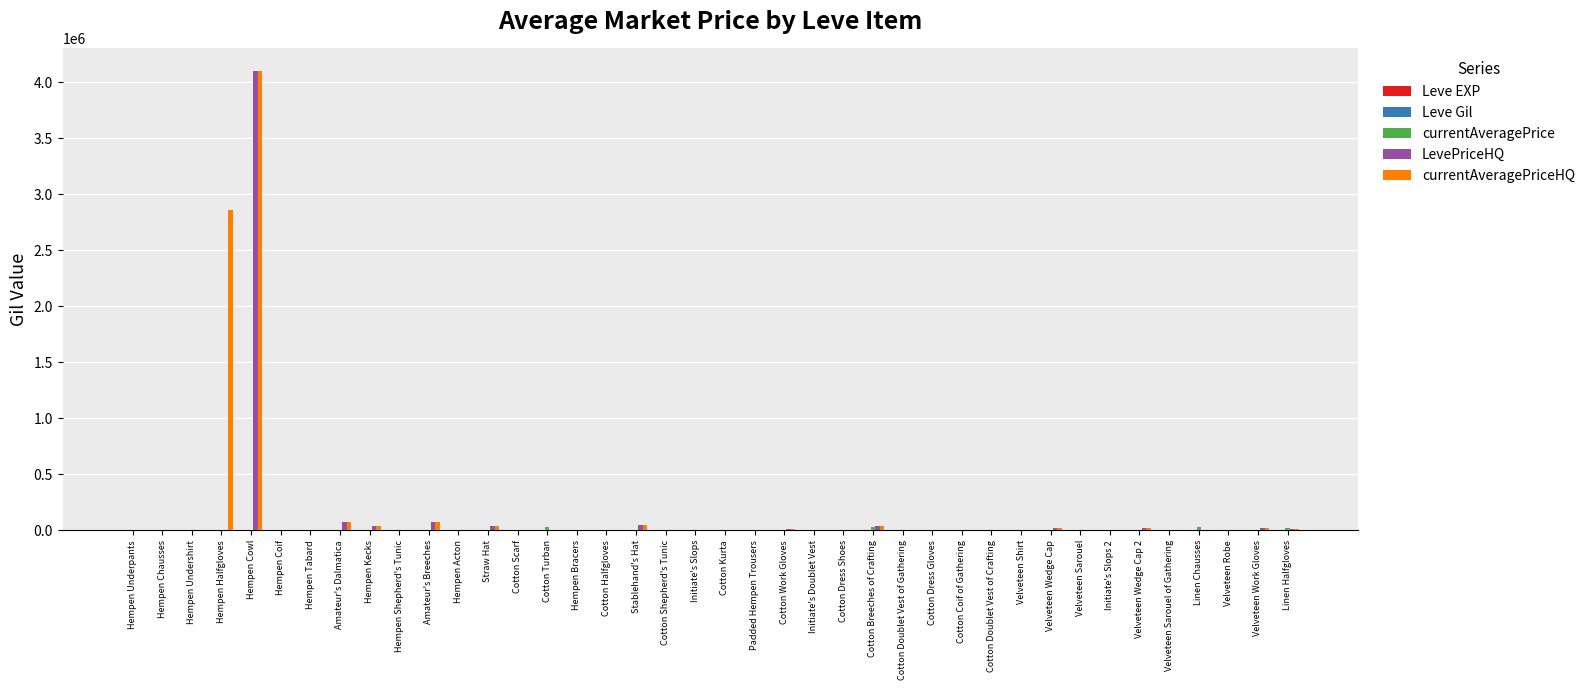

At which category is the sum across all series the highest?

Hempen Cowl